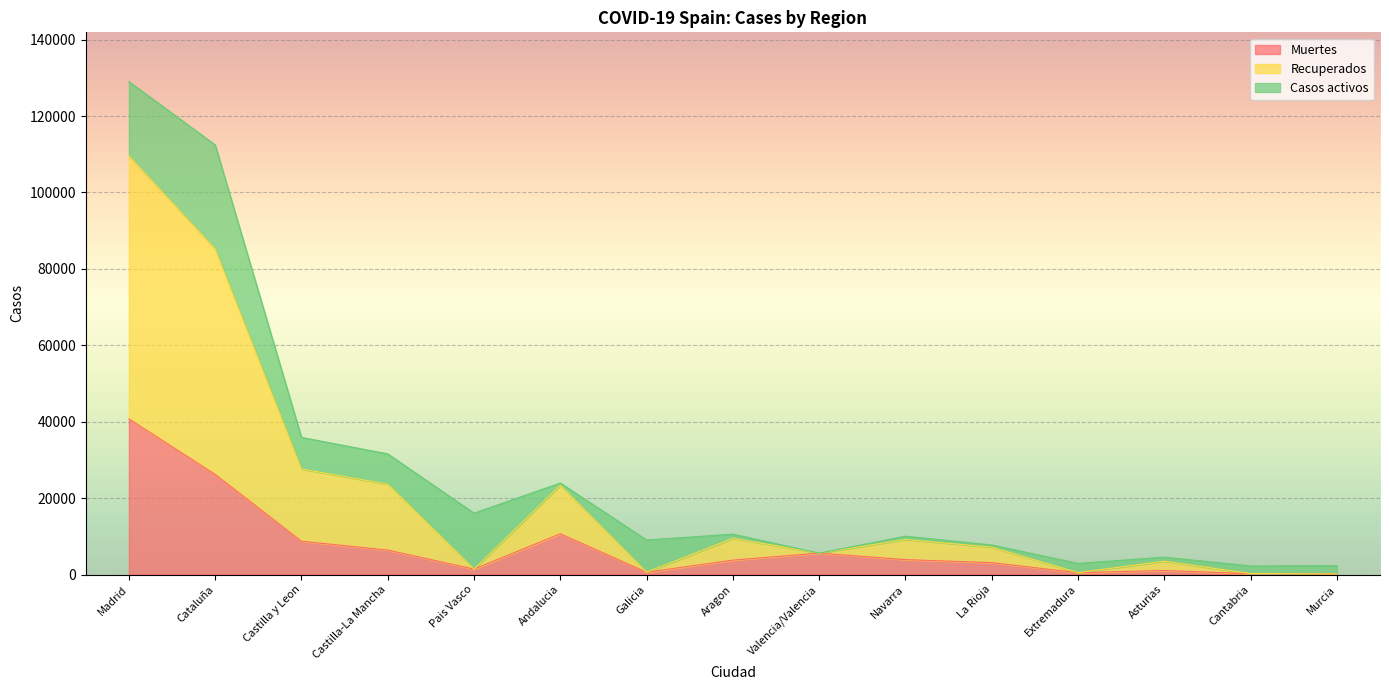

At which category is the sum across all series the highest?

Madrid